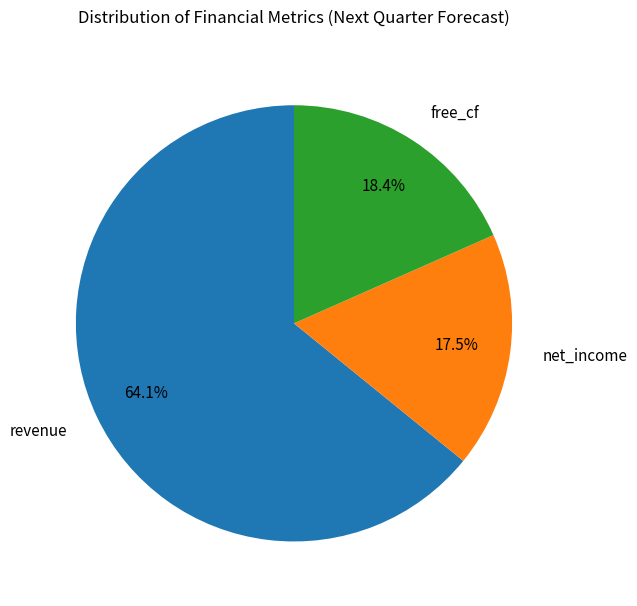

What percentage is the free_cf slice, to the nearest percent?

18%